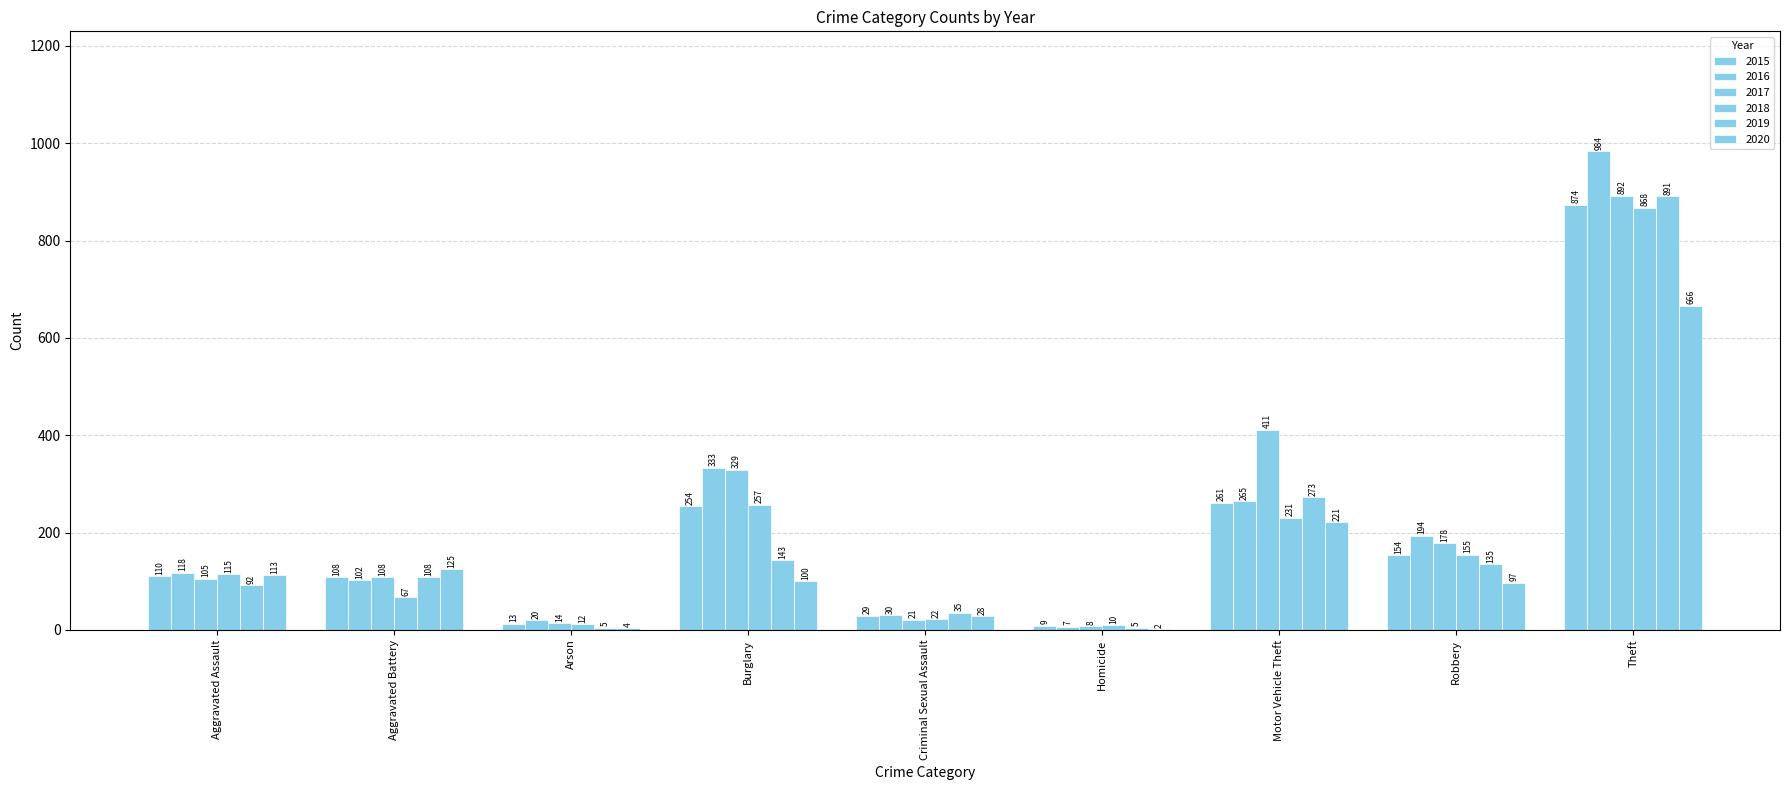

What is the total value across all series at Arson?

68